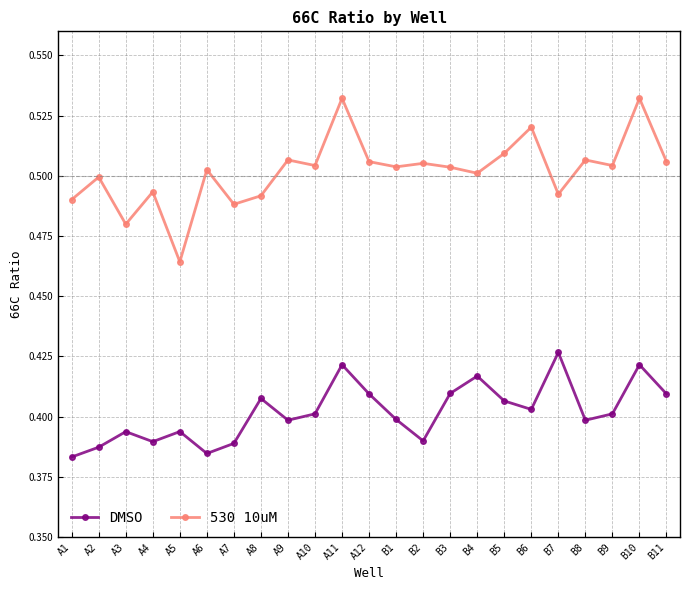

Which series changed the most between A5 and A11?

530 10uM